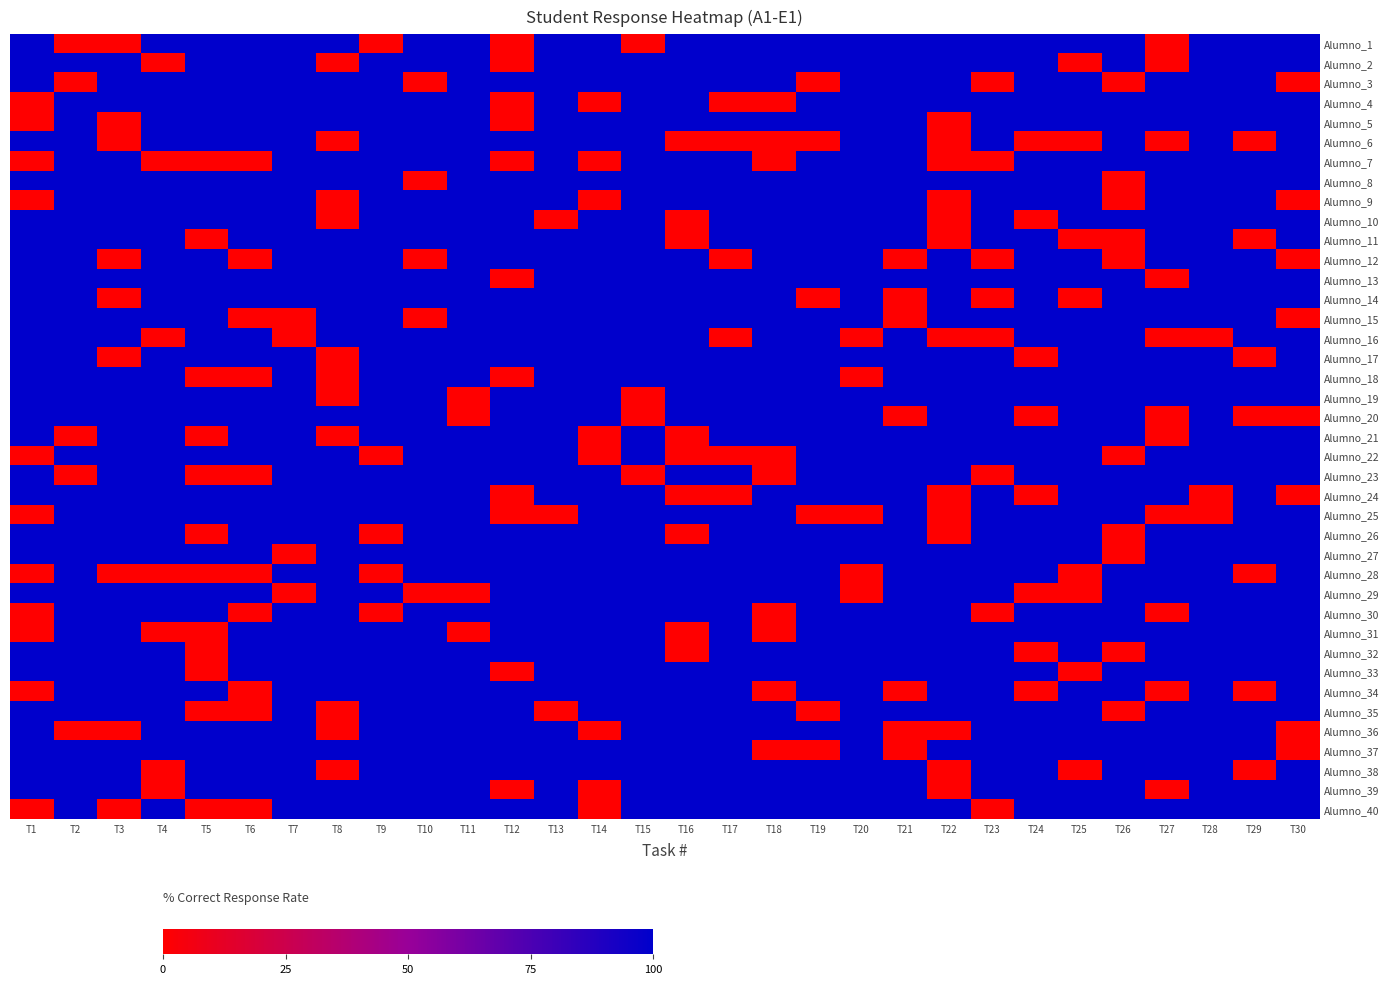

What is the total value across all series at T25?

3200